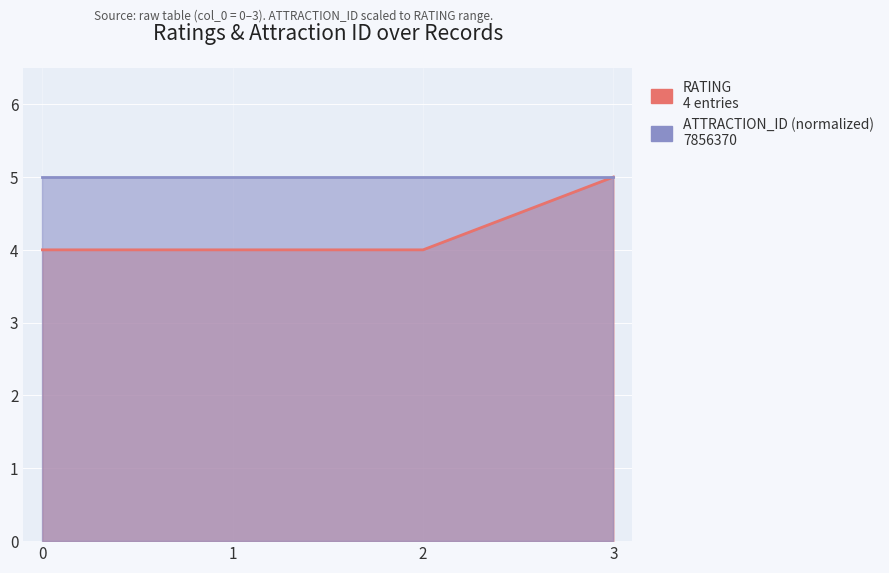

At which category does the chart reach its peak across all series?

3